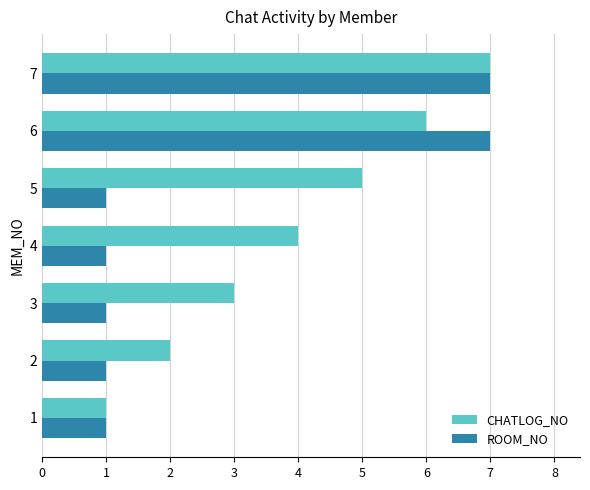

Which series has the largest total across all categories?

CHATLOG_NO